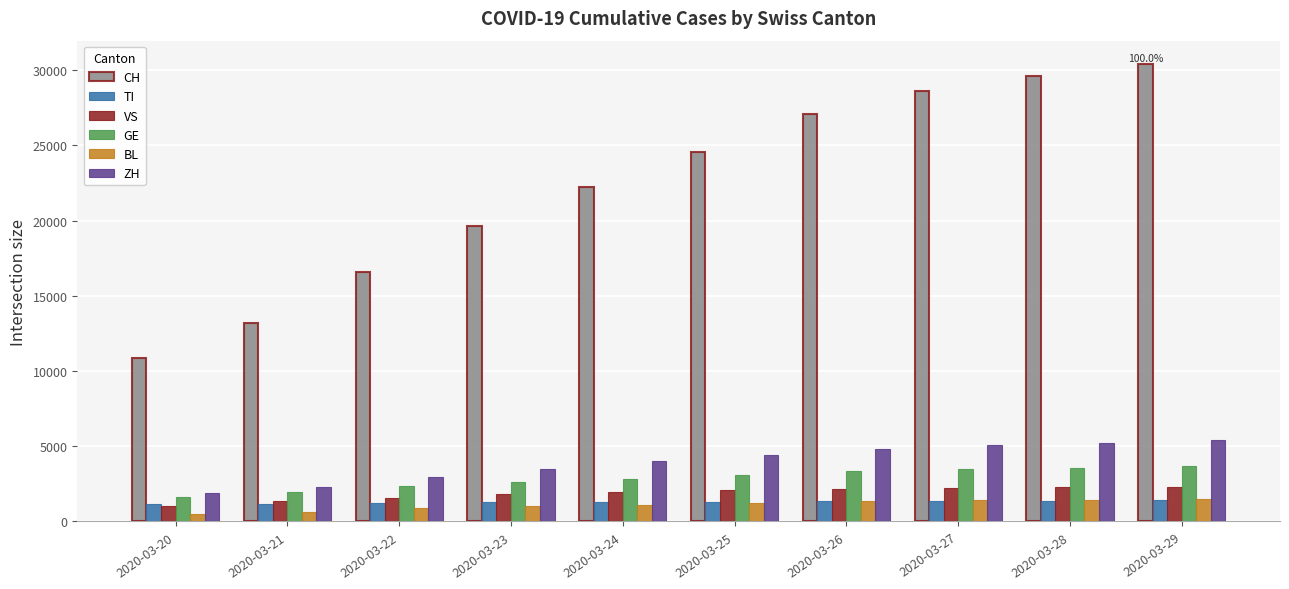

Which series changed the most between 2020-03-23 and 2020-03-29?

CH